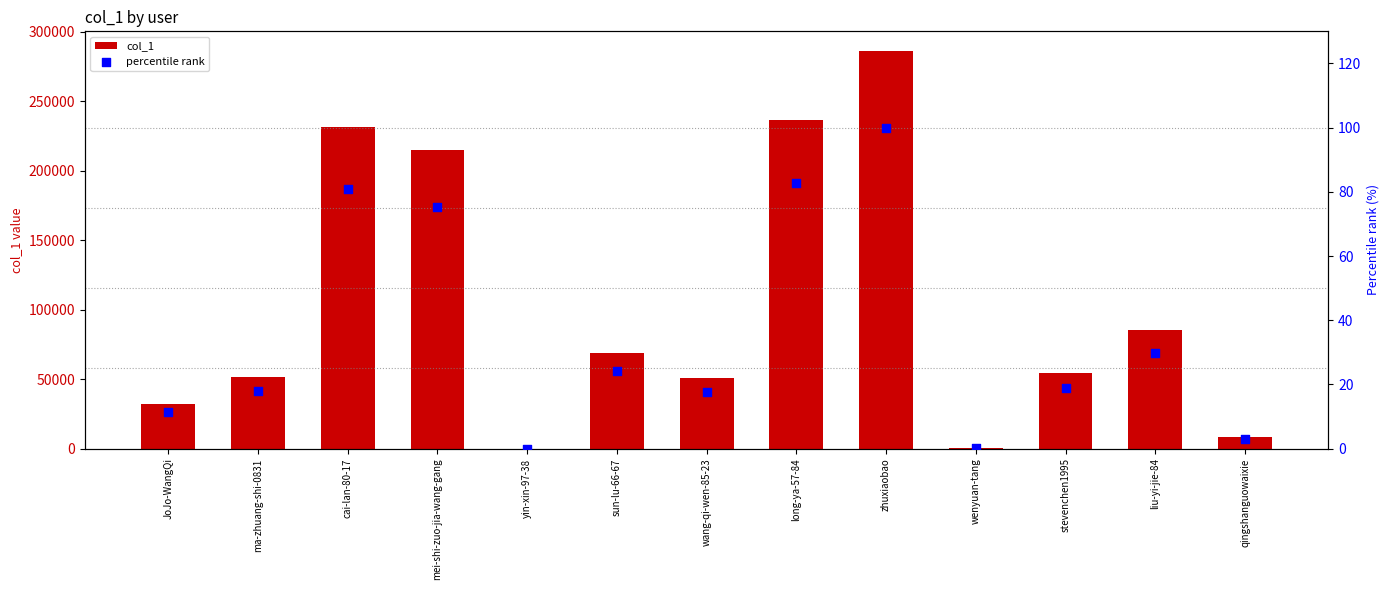

What are all the series names shown in the legend?

col_1, percentile rank